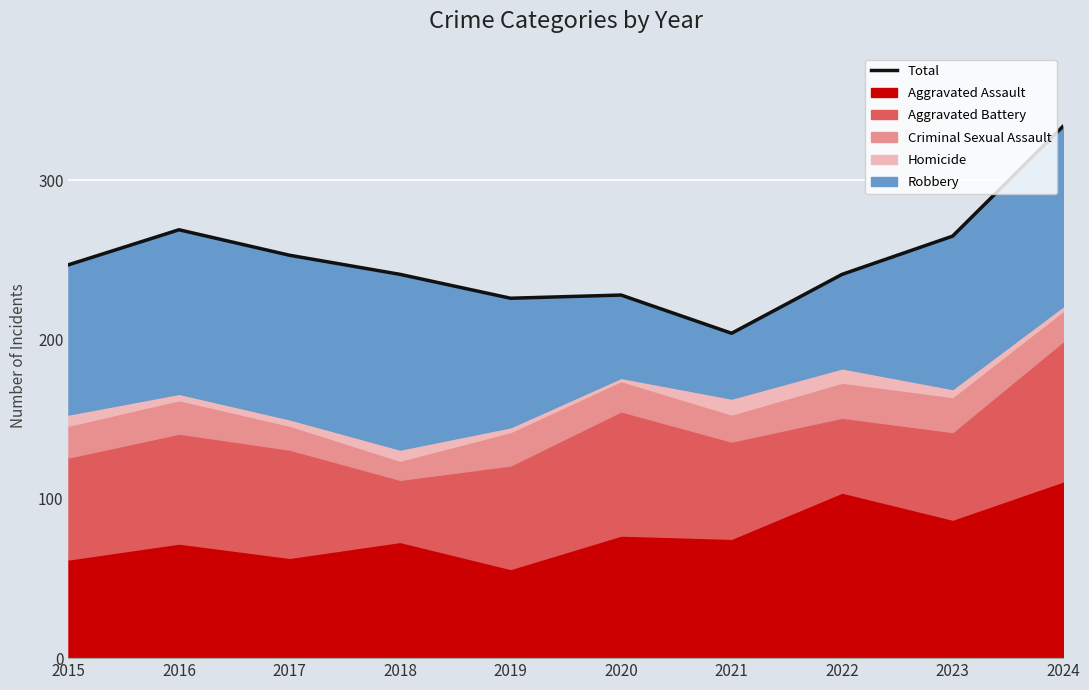

What is the maximum value shown in the chart?

334